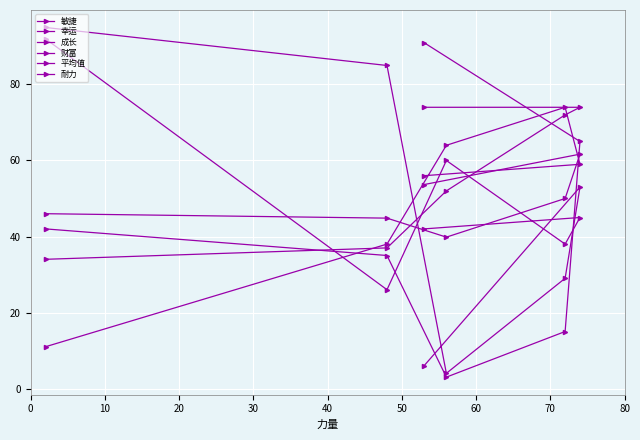

What is the smallest value displayed?

3.0